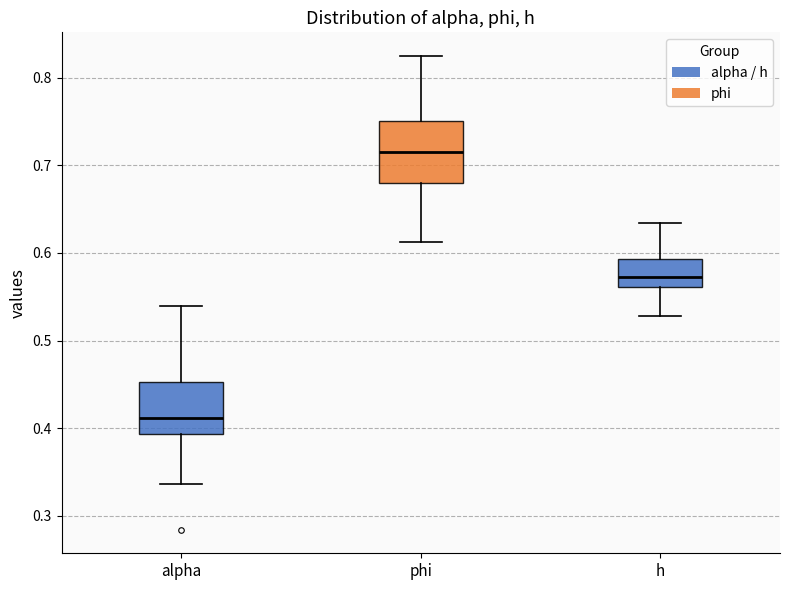

Reading left to right, transcribe this box plot: for each box, give where its median line is, the range the box spans, and where its two whiskers end, as read against the y-axis. The values are not printed on the chart, so give them approximately, as read against the axis.

alpha: median 0.41, box 0.39 to 0.45, whiskers 0.34 to 0.54
phi: median 0.72, box 0.68 to 0.75, whiskers 0.61 to 0.82
h: median 0.57, box 0.56 to 0.59, whiskers 0.53 to 0.63